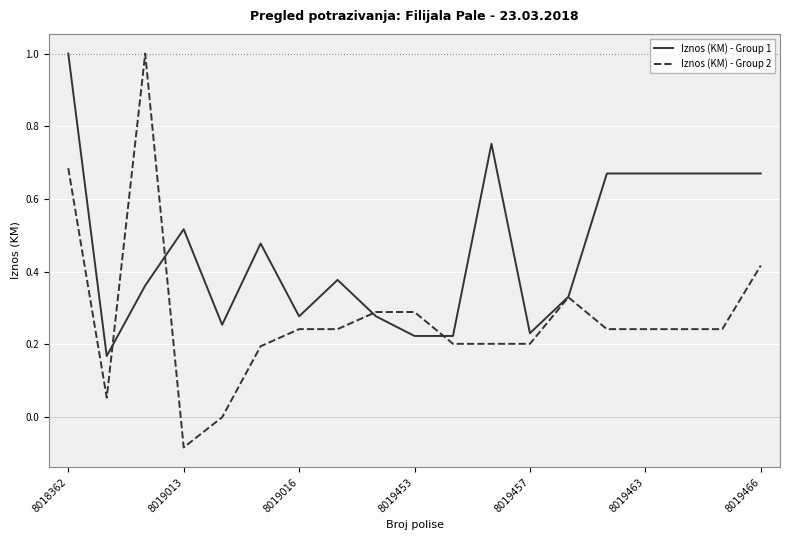

What is the highest value of the Iznos (KM) - Group 1 series?

1.0